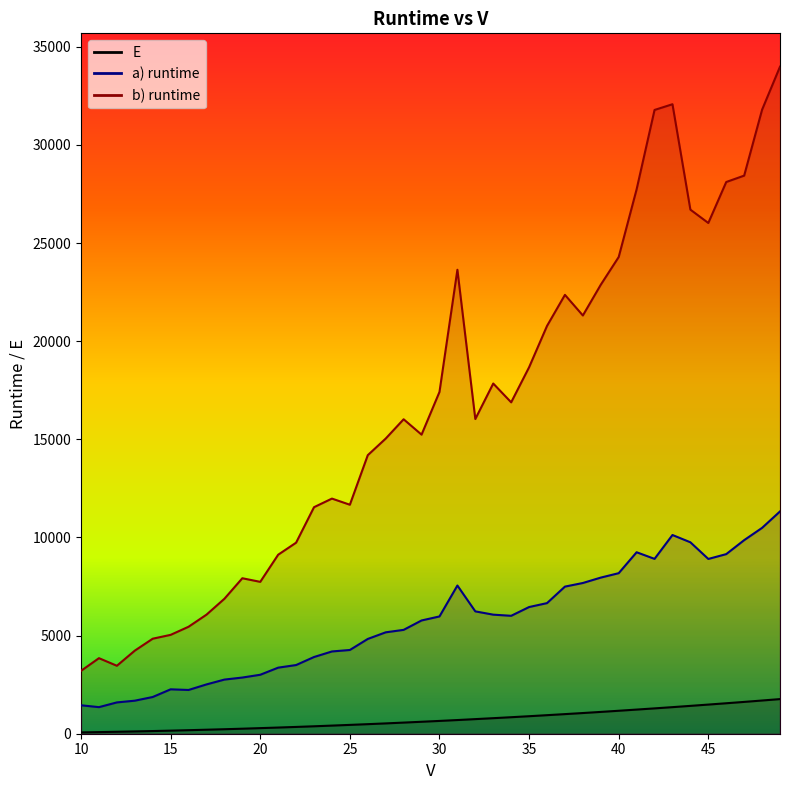

Which series has the widest spread of values?

b) runtime